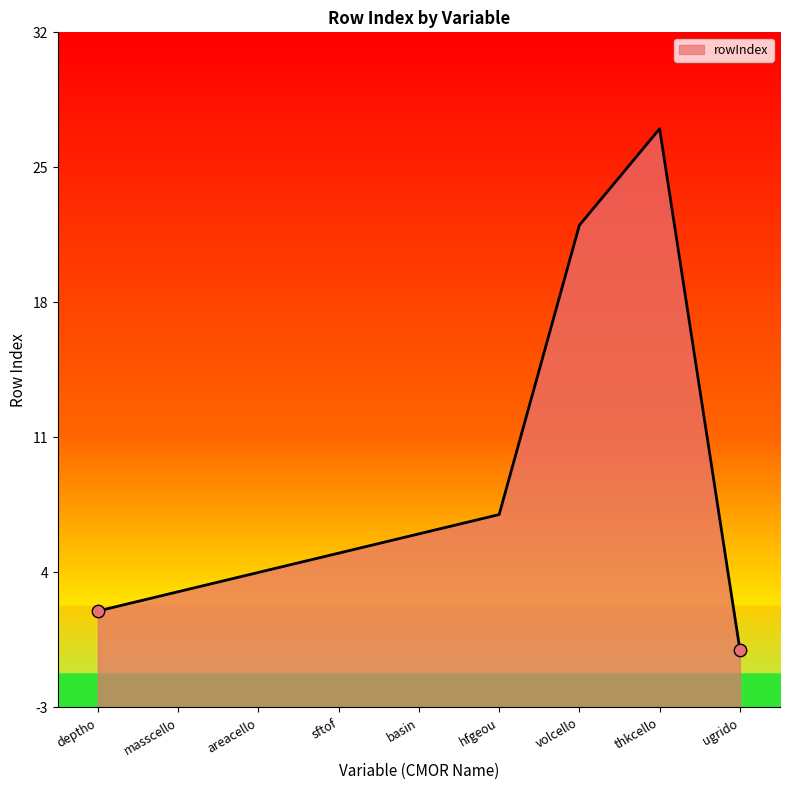

Which has a higher value, areacello or thkcello?

thkcello